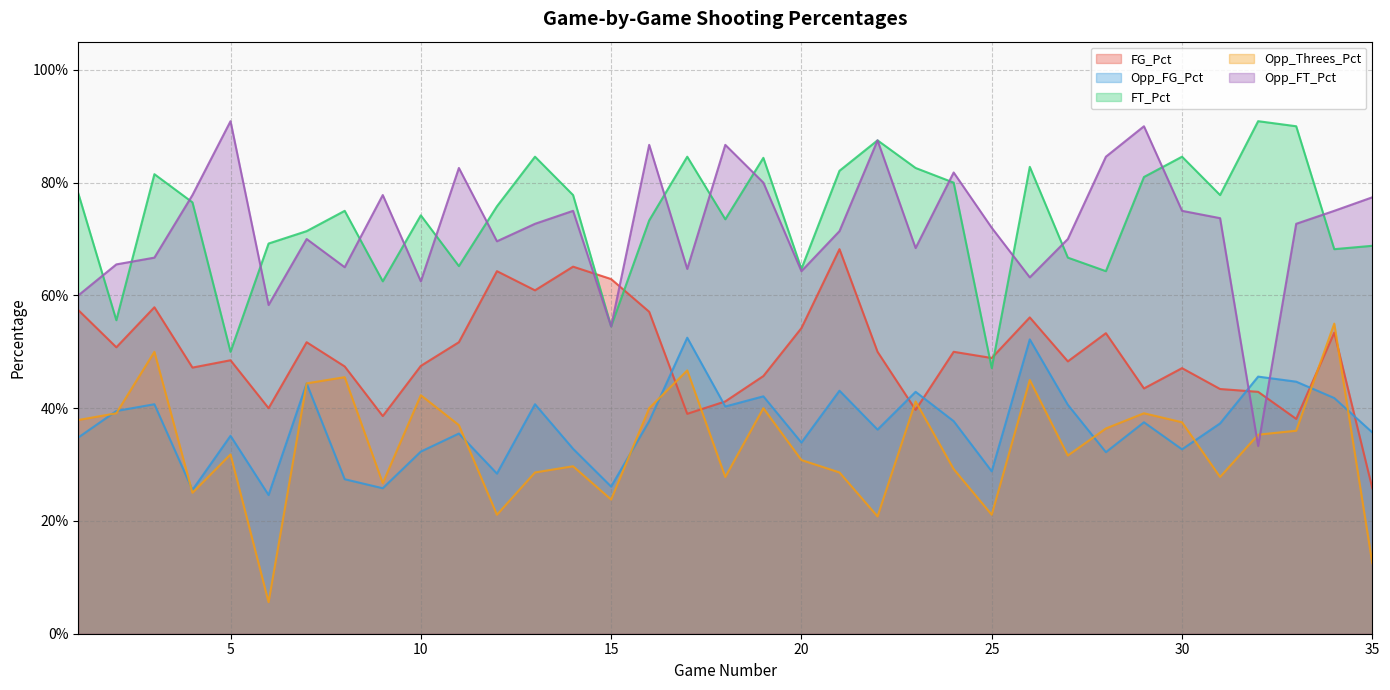

At which category is the sum across all series the highest?

26